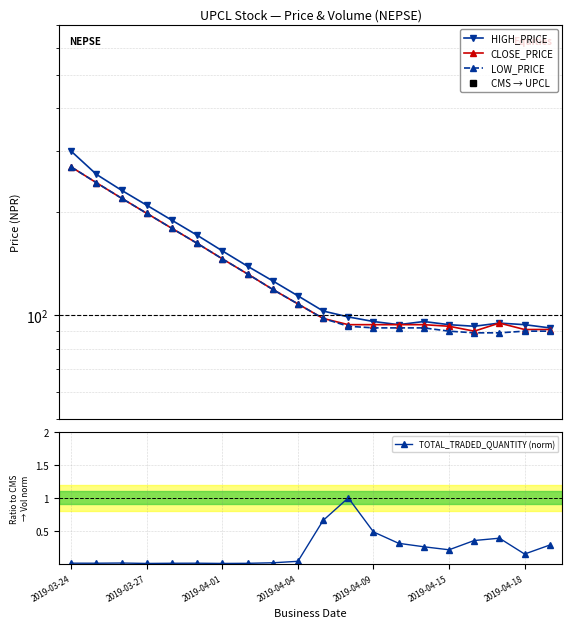

What is the sum of all LOW_PRICE values?

2691.0